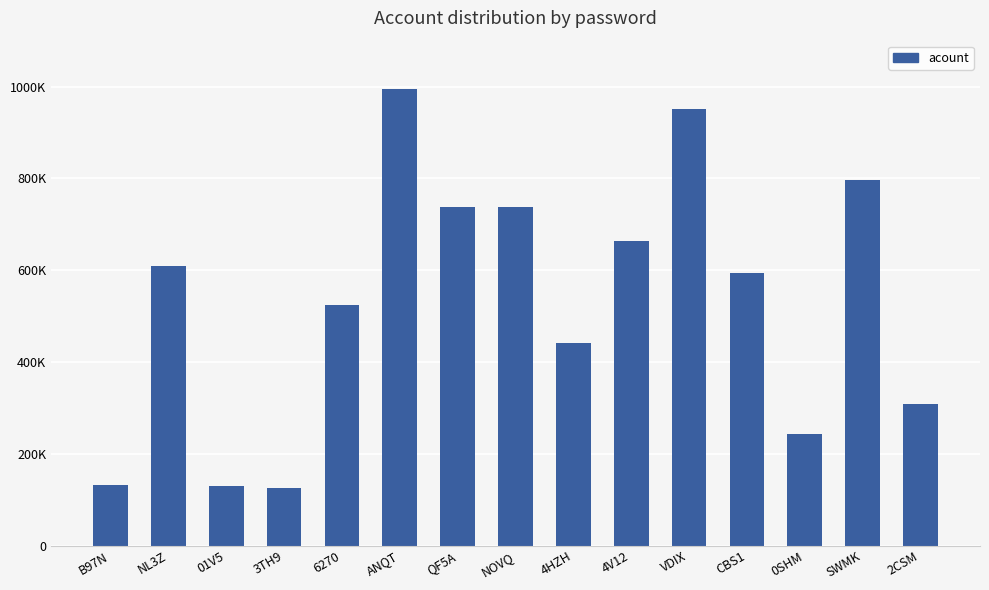

At which label is the value closest to 560227?

CBS1